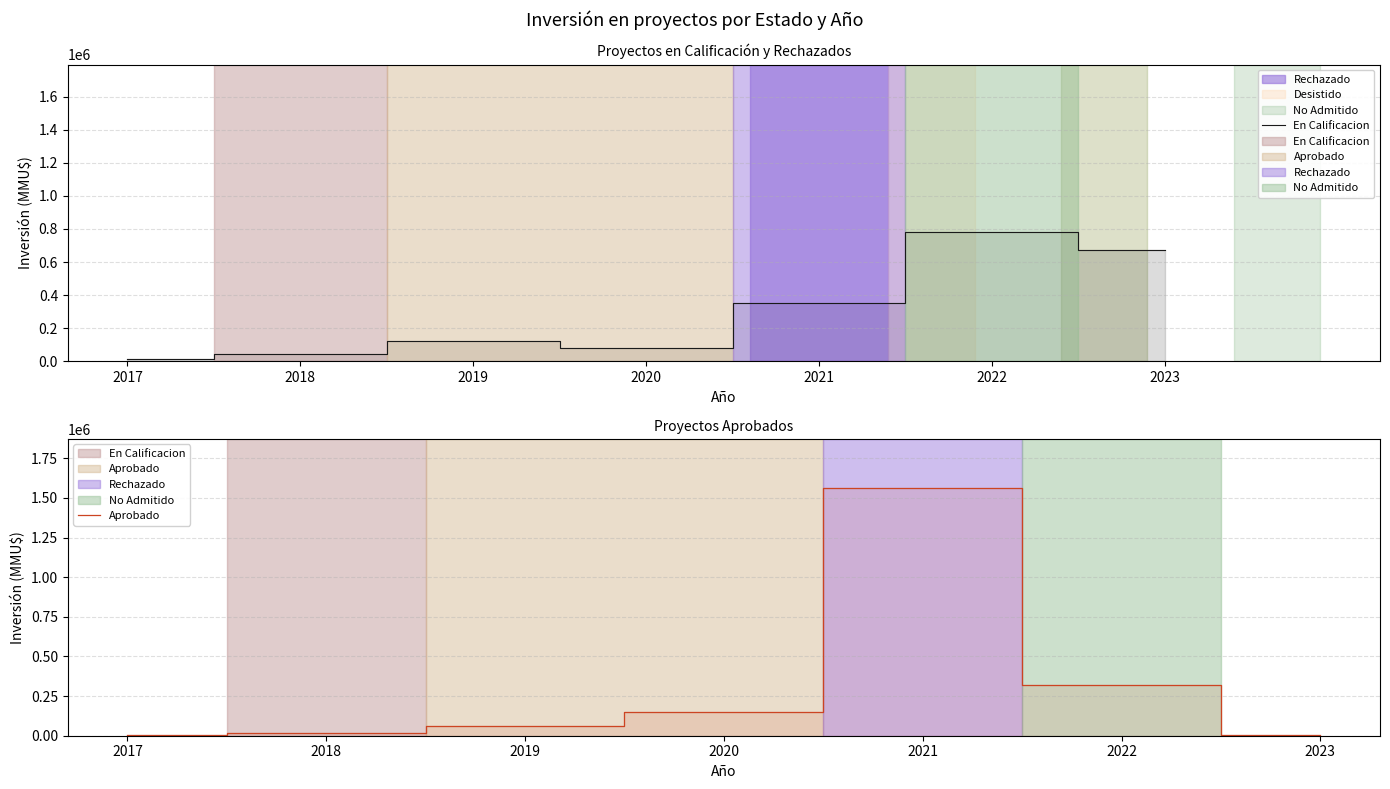

What is the total value across all series at 2021?

1910000